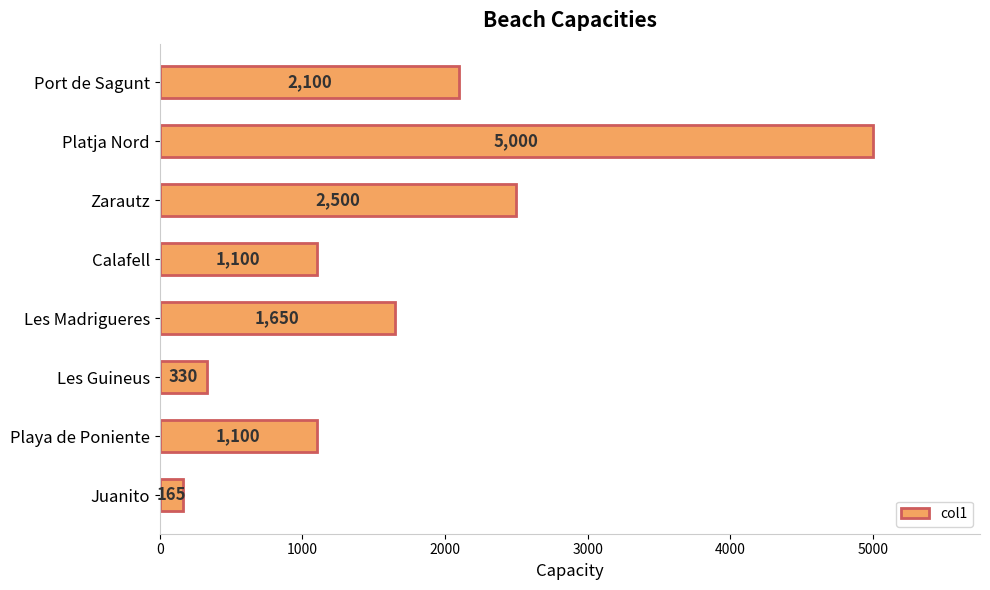

What is the average value?

1743